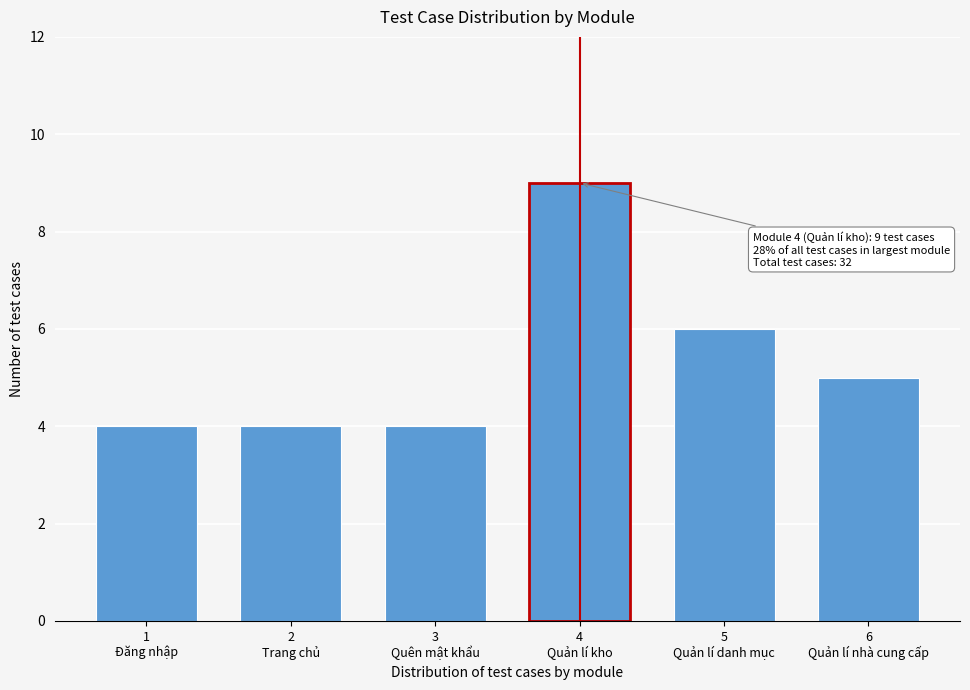

Reading right to left, transcribe all the data shown in this chart.

5	6	9	4	4	4